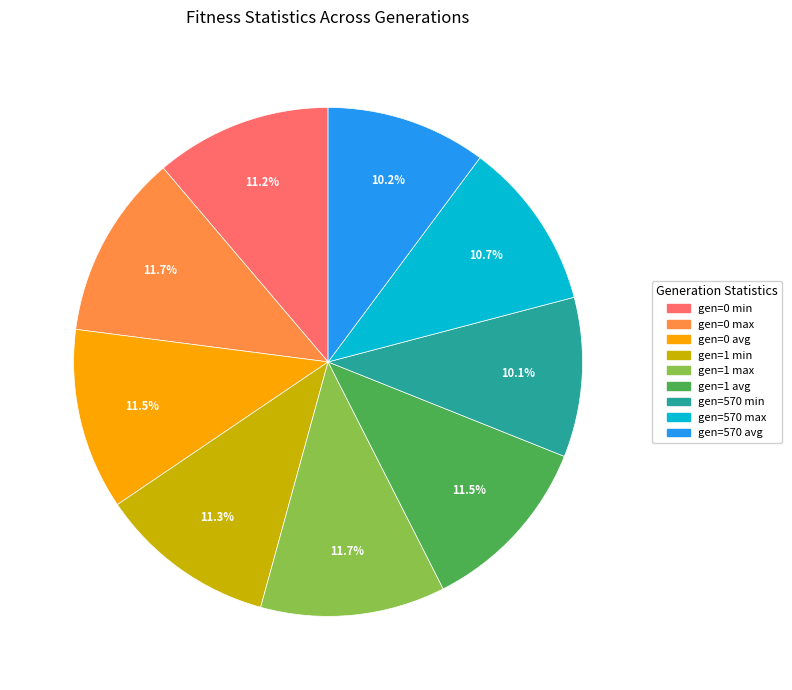

To the nearest percent, what is the difference between the largest and smallest slice percentages?

2%